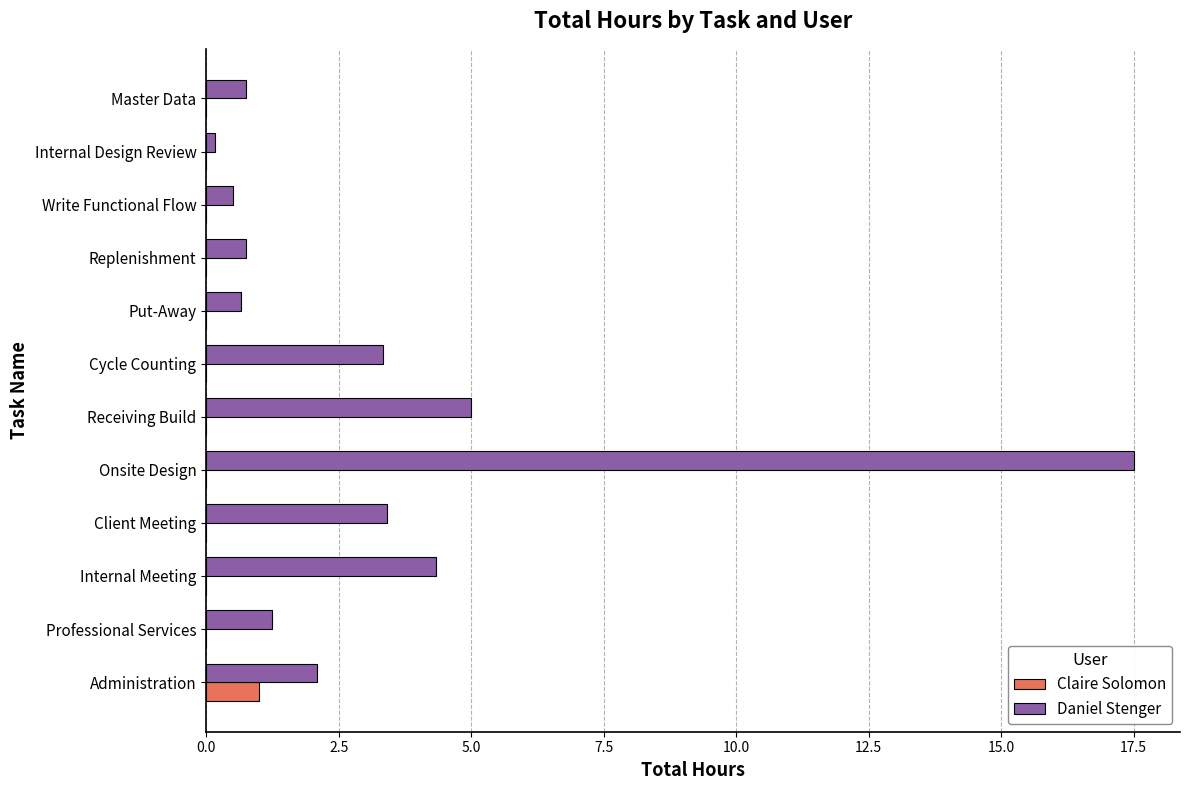

The value of Claire Solomon at Put-Away is -0.6. True or false?

False